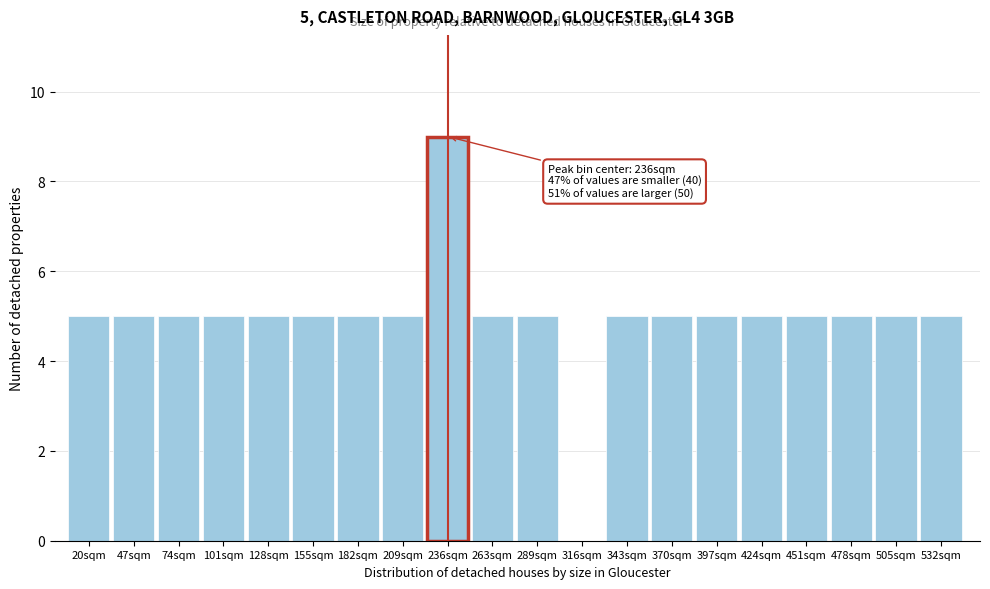

Which range on the x-axis has the tallest bar?

220 to 250